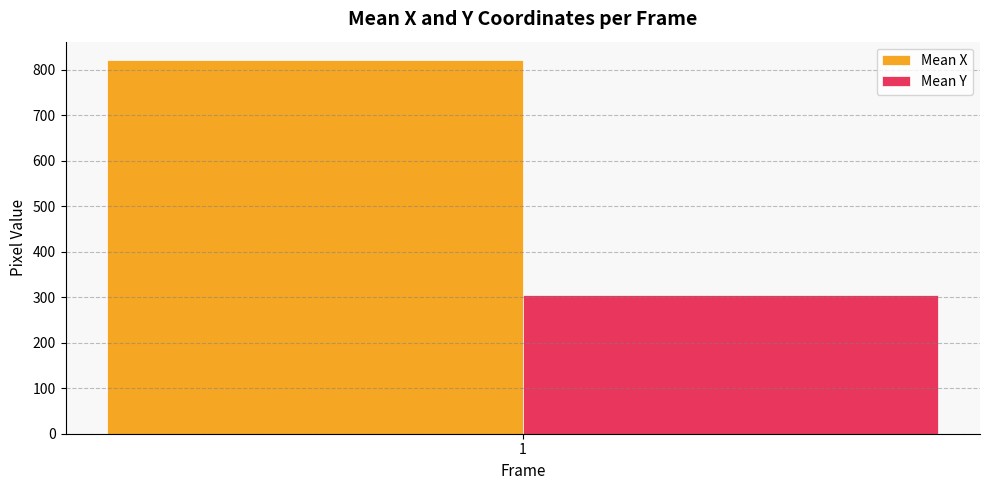

The value of Mean X at 1 is 1071.8. True or false?

False